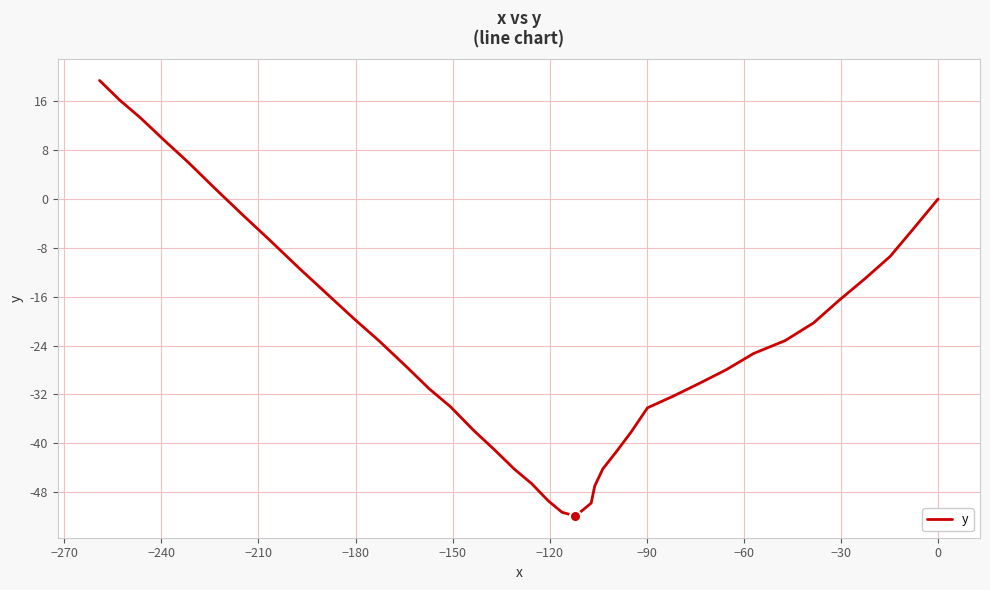

The chart shows a value of -37.7 at 28. True or false?

False